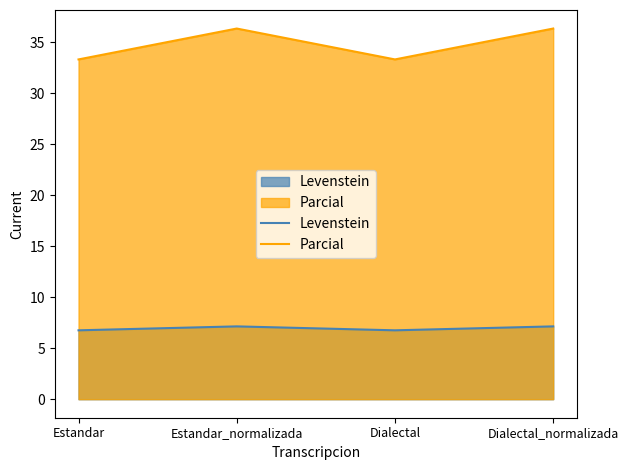

What is the total value across all series at Dialectal?

40.1